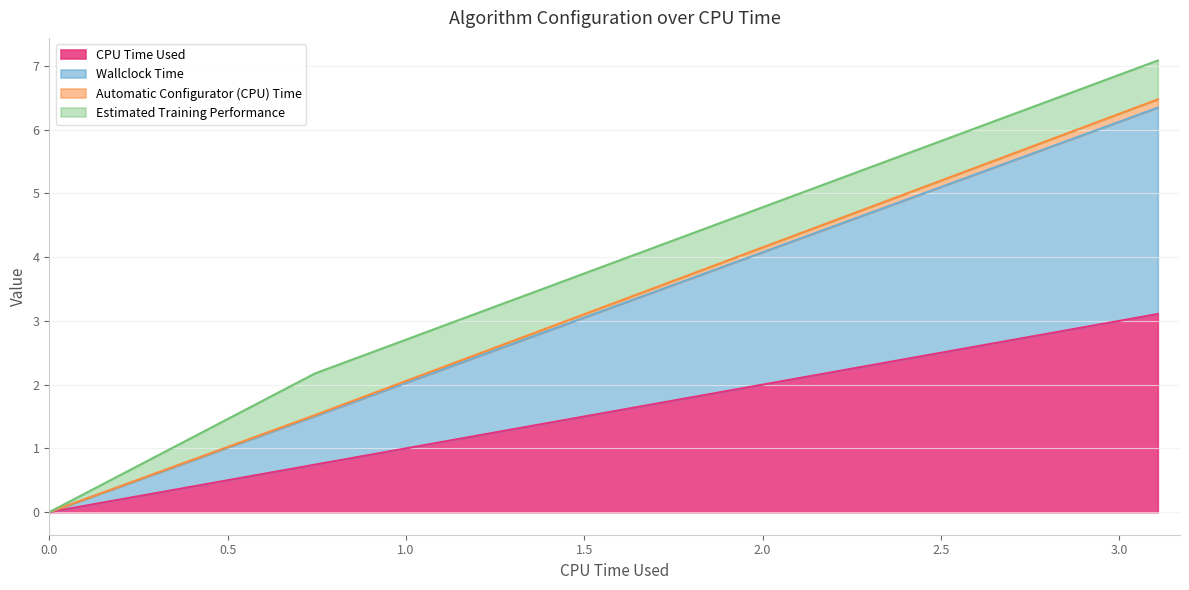

What is the sum of all Wallclock Time values?

8.0